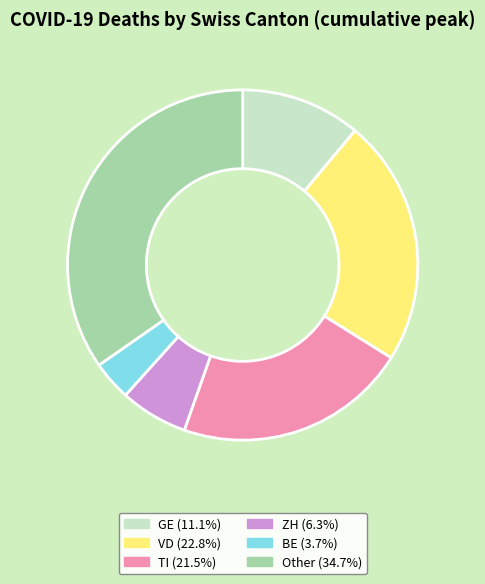

Is the sum of TI (21.5%) and ZH (6.3%) greater than half?

No